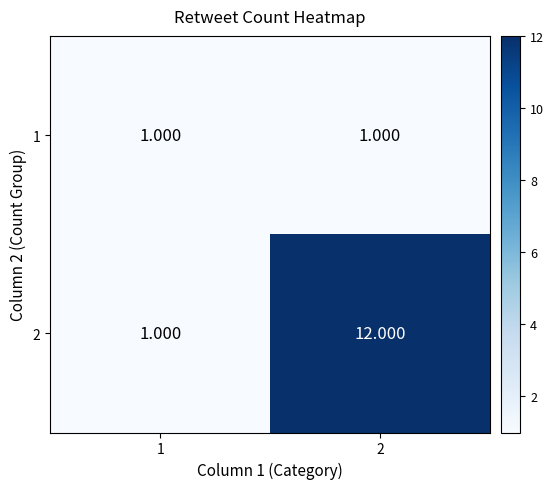

Is the value of 1 at 1 greater than the value of 2 at 2?

No